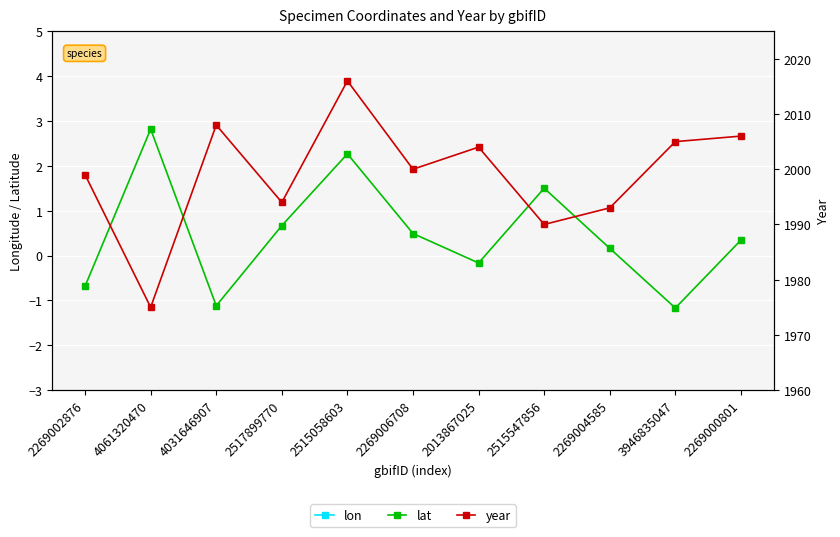

At which category does lat reach its first local valley?

4031646907